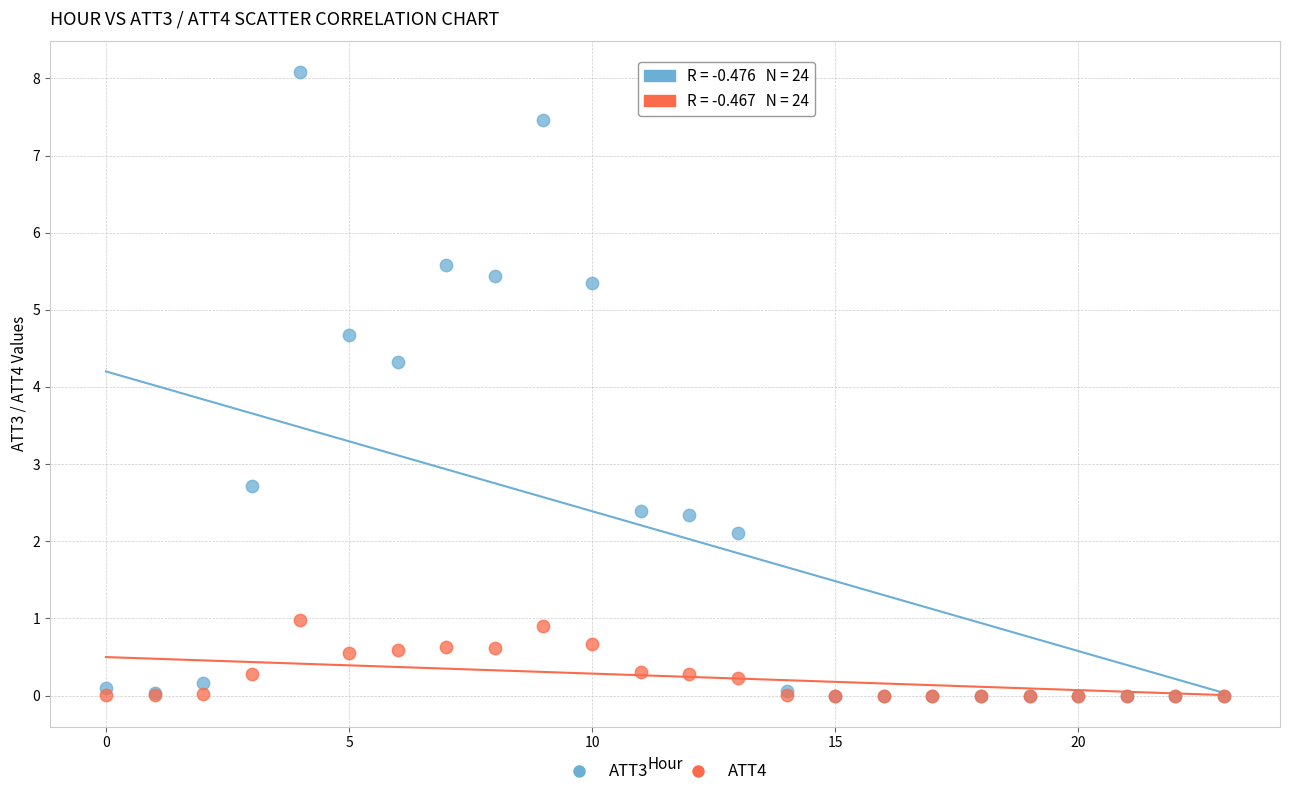

In the ATT3 series, what Y value is closest to 4?

4.3